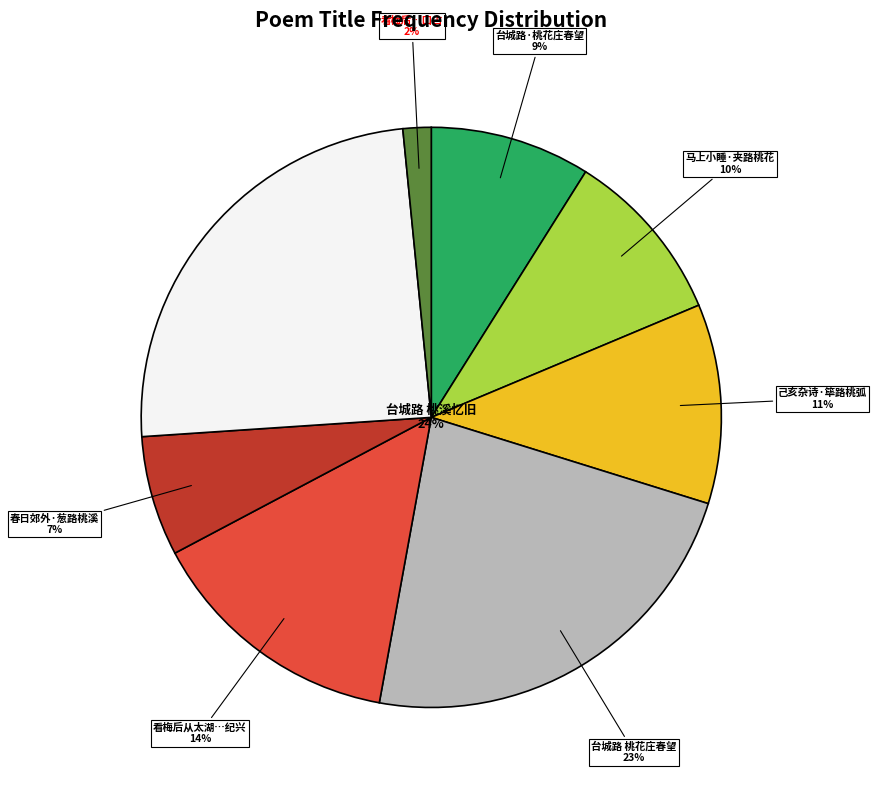

Is there a majority slice in this chart?

No